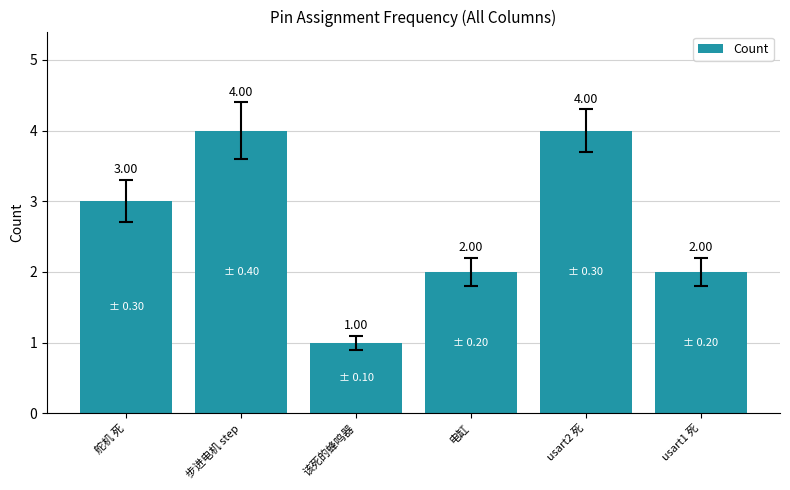

What position from the left is 舵机 死?

1